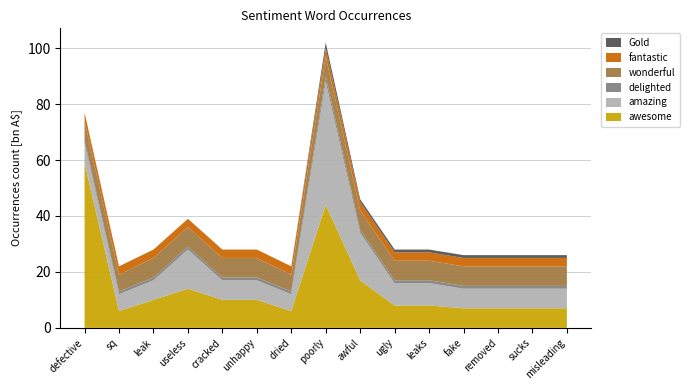

Reading left to right, transcribe all the data shown in this chart.

awesome: 59	6	10	14	10	10	6	44	17	8	8	7	7	7	7
amazing: 7	6	7	14	7	7	6	44	17	8	8	7	7	7	7
delighted: 1	1	1	1	1	1	1	2	1	1	1	1	1	1	1
wonderful: 7	6	7	7	7	7	6	7	7	7	7	7	7	7	7
fantastic: 3	3	3	3	3	3	3	3	3	3	3	3	3	3	3
Gold: 0	0	0	0	0	0	0	2	1	1	1	1	1	1	1